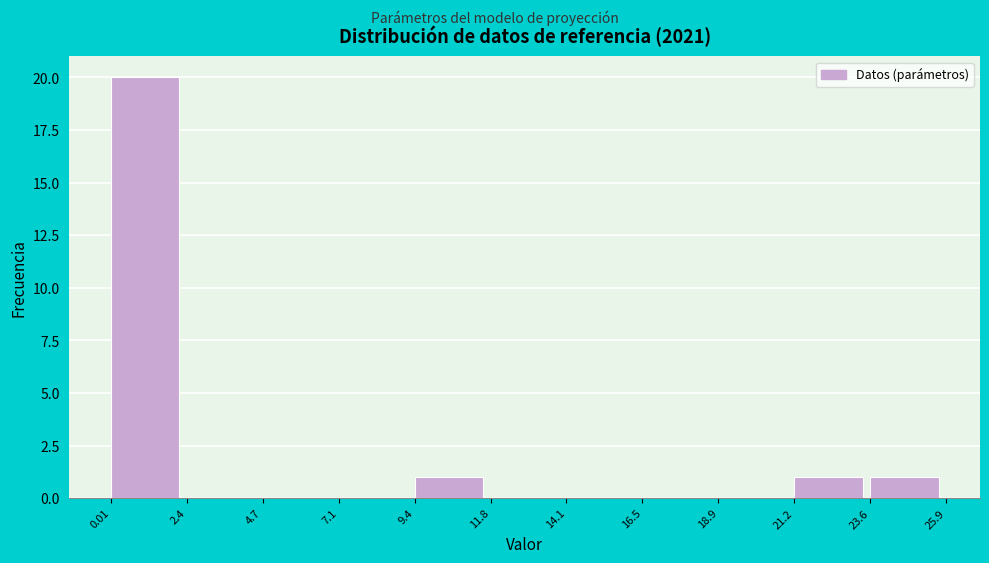

Which range on the x-axis has the tallest bar?

0.01 to 2.4